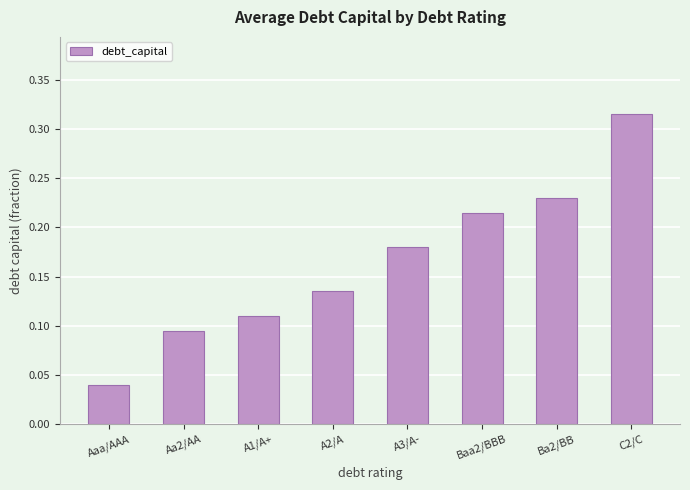

Which category has the highest value across all series?

C2/C